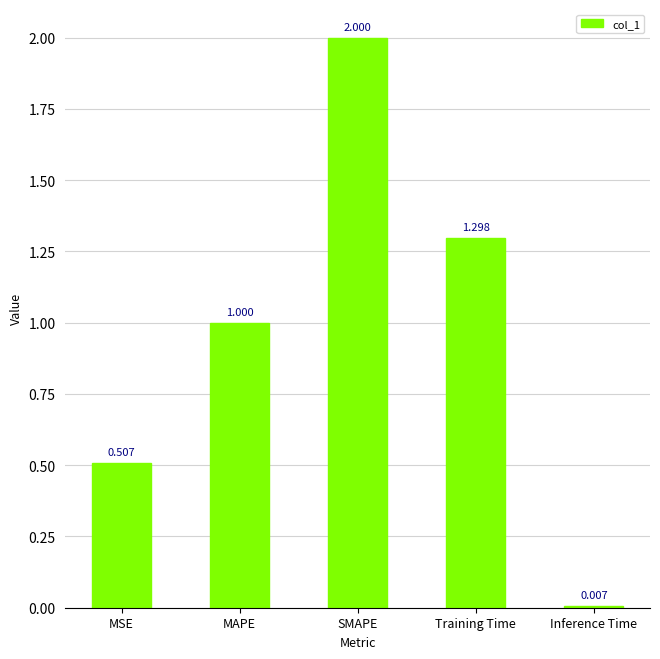

Rank the categories by value from lowest to highest.

Inference Time, MSE, MAPE, Training Time, SMAPE